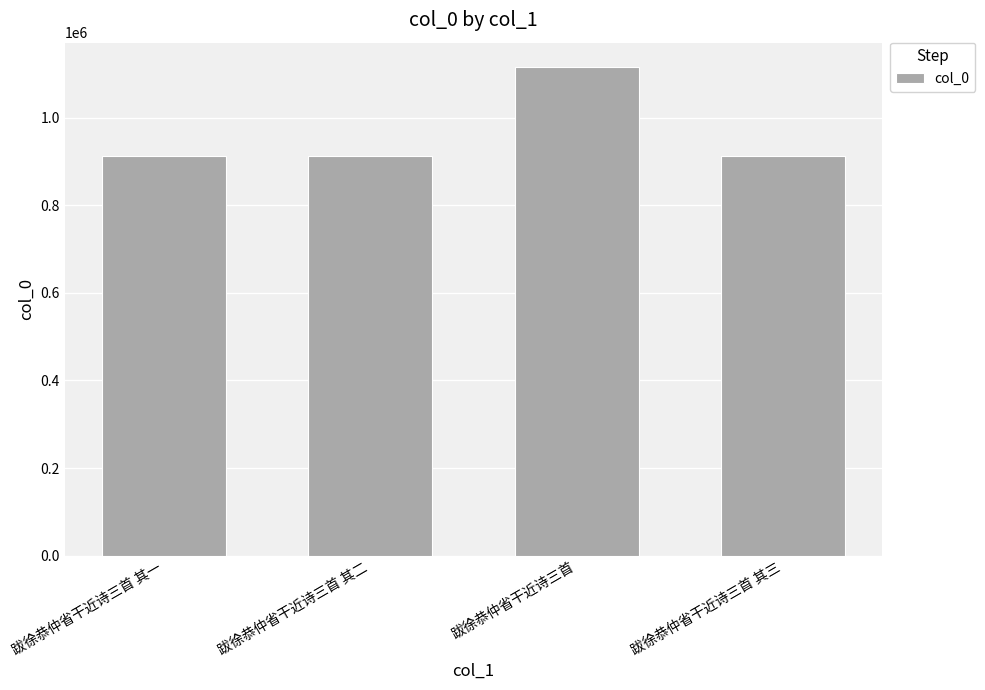

What is the difference between the maximum and minimum values?

201943